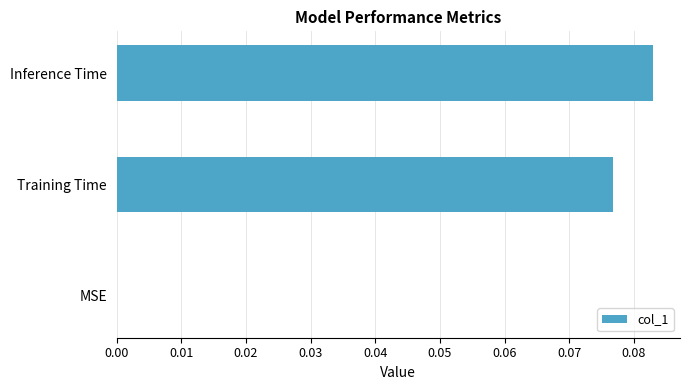

How many values are between 0 and 1?

3